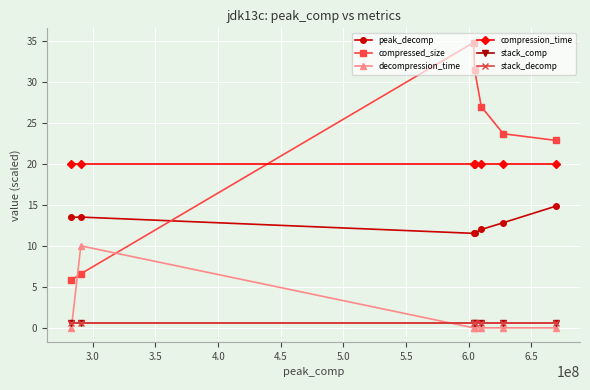

Is this an area chart (filled region under the line)?

No